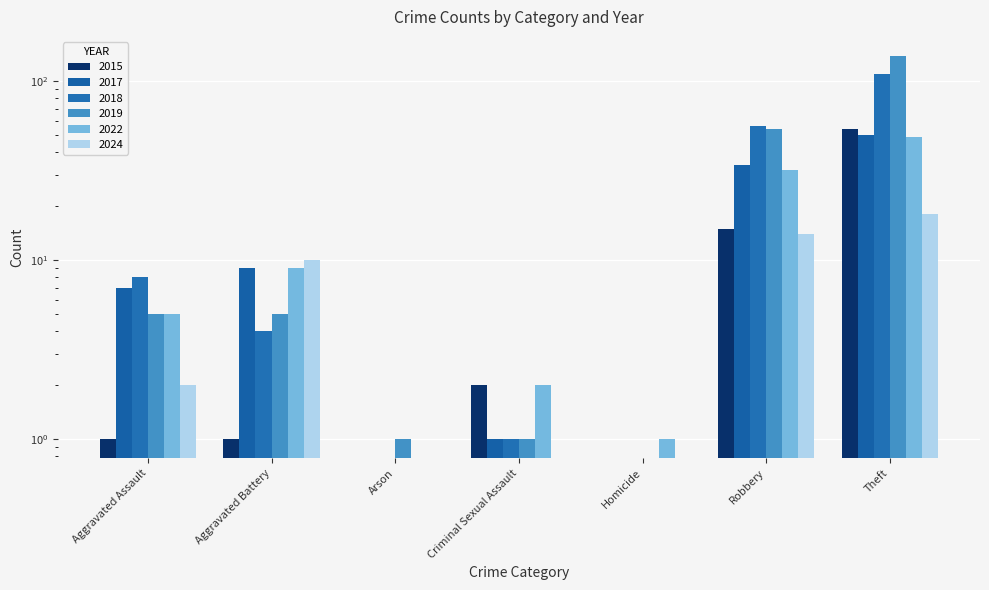

Reading left to right, what are all the values shown in this chart?

2015: Aggravated Assault=1	Aggravated Battery=1	Arson=0	Criminal Sexual Assault=2	Homicide=0	Robbery=15	Theft=54
2017: Aggravated Assault=7	Aggravated Battery=9	Arson=0	Criminal Sexual Assault=1	Homicide=0	Robbery=34	Theft=50
2018: Aggravated Assault=8	Aggravated Battery=4	Arson=0	Criminal Sexual Assault=1	Homicide=0	Robbery=56	Theft=109
2019: Aggravated Assault=5	Aggravated Battery=5	Arson=1	Criminal Sexual Assault=1	Homicide=0	Robbery=54	Theft=138
2022: Aggravated Assault=5	Aggravated Battery=9	Arson=0	Criminal Sexual Assault=2	Homicide=1	Robbery=32	Theft=49
2024: Aggravated Assault=2	Aggravated Battery=10	Arson=0	Criminal Sexual Assault=0	Homicide=0	Robbery=14	Theft=18